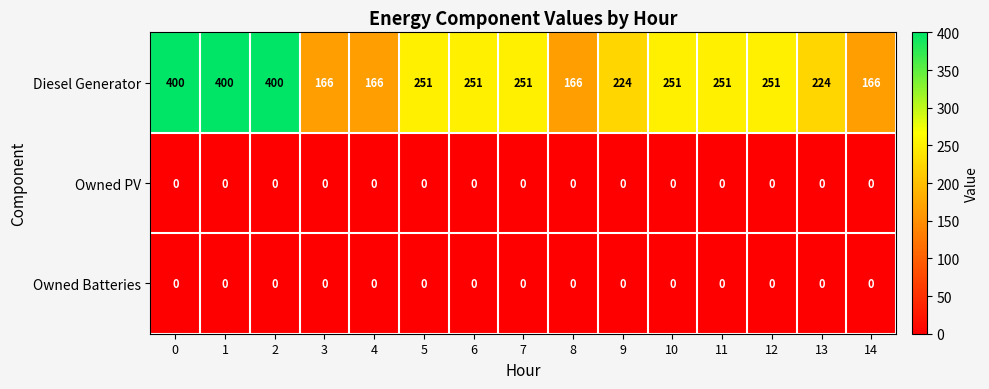

What is the difference between the maximum and minimum values in the Diesel Generator series?

234